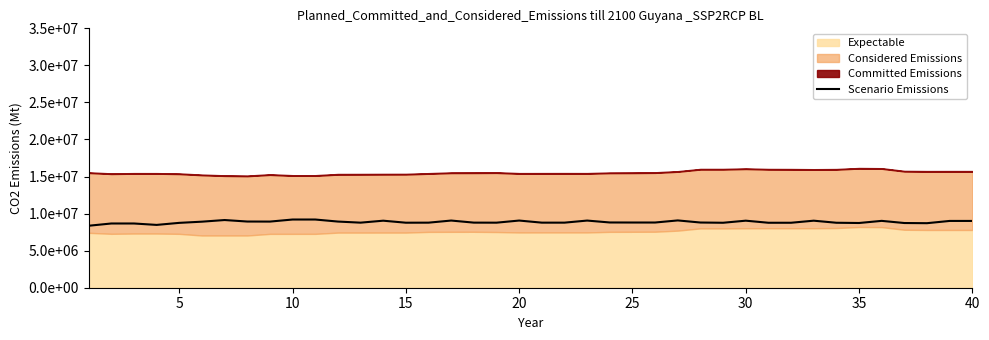

What is the minimum value shown in the chart?

8362800